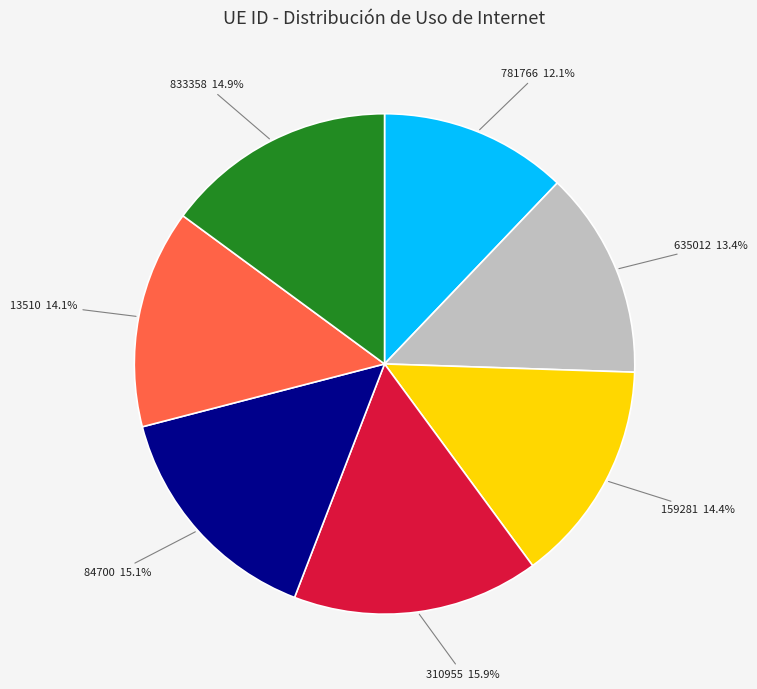

How many segments does this pie chart have?

7